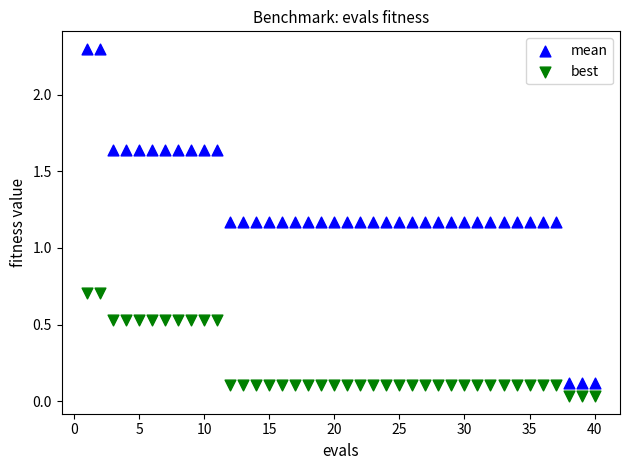

Which series reaches the minimum Y coordinate?

best